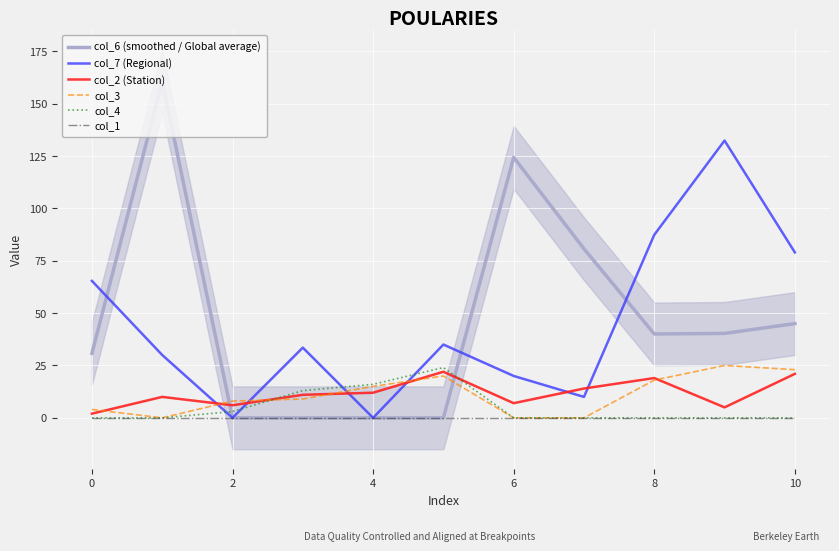

How many values in the col_3 series are below 9?

5